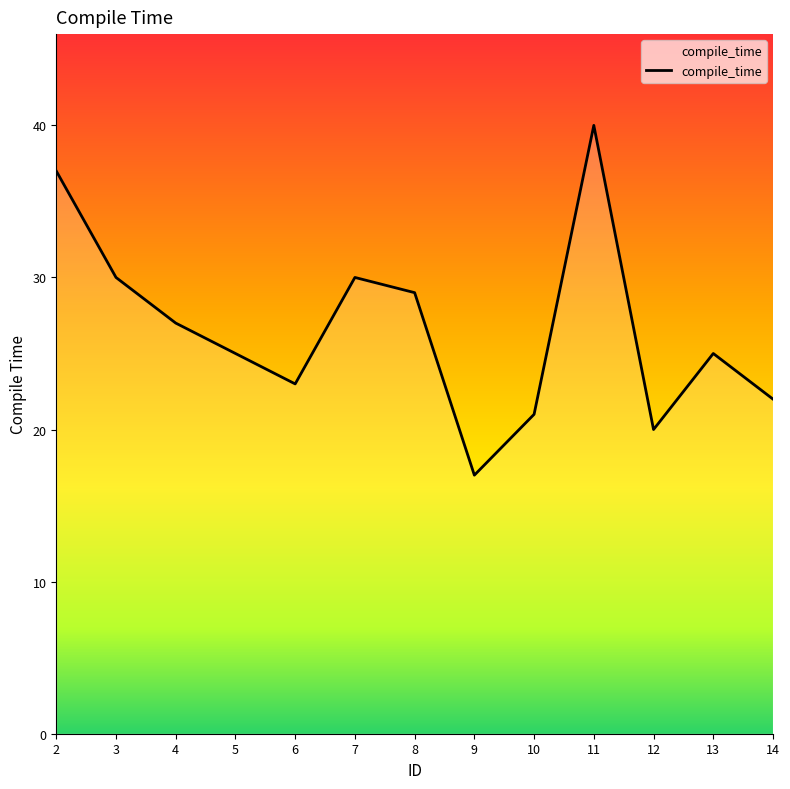

What is the change in value from 12 to 13?

+5